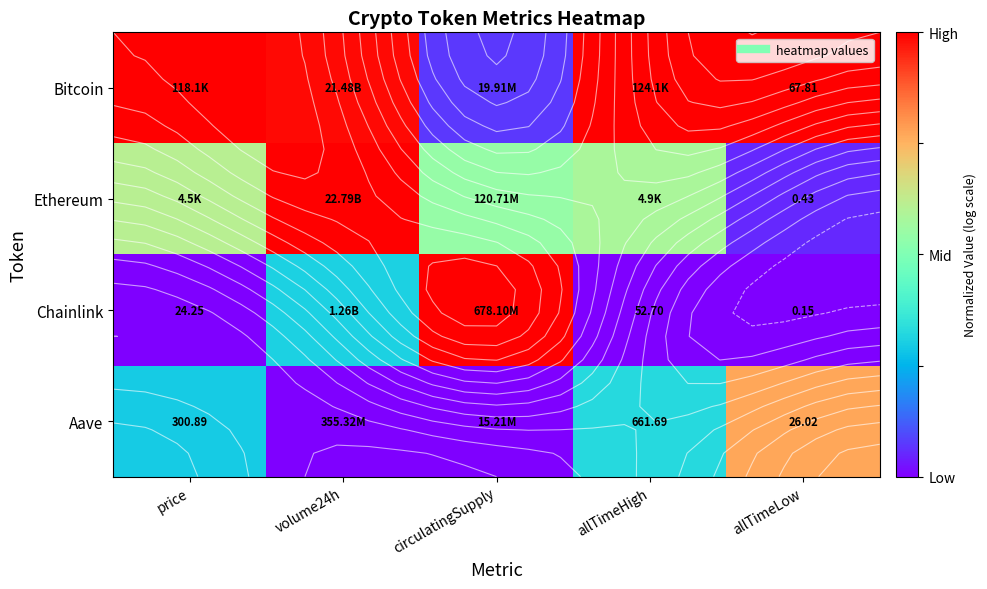

Which category has the highest value across all series?

price